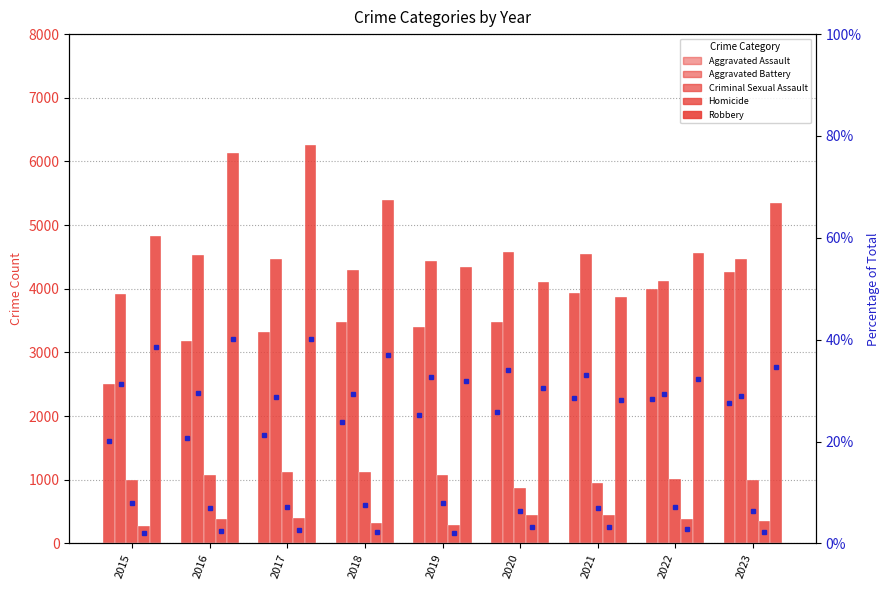

What is the minimum value shown in the chart?

270